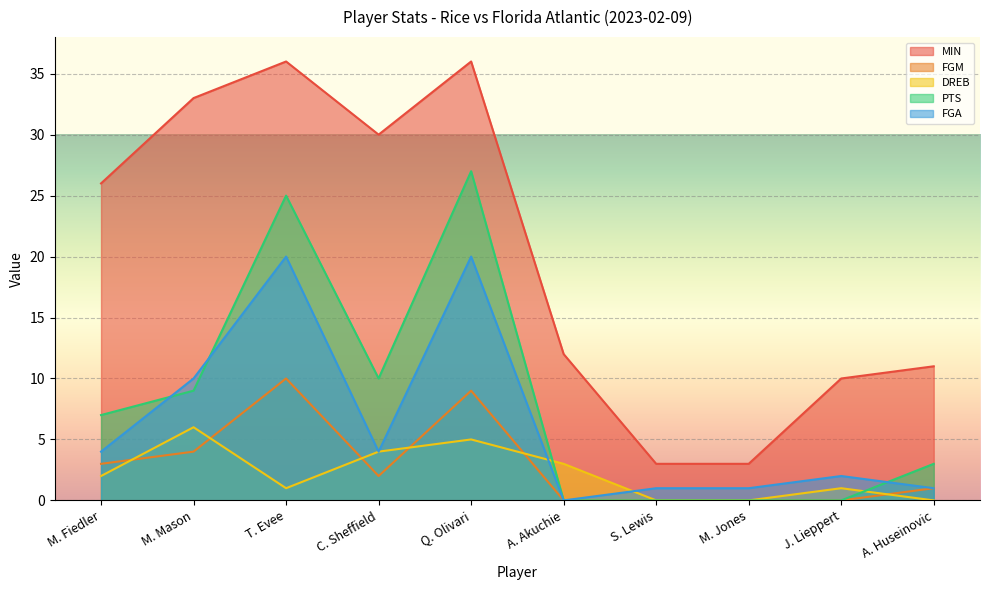

Reading left to right, extract all data points from this chart.

MIN: M. Fiedler=26	M. Mason=33	T. Evee=36	C. Sheffield=30	Q. Olivari=36	A. Akuchie=12	S. Lewis=3	M. Jones=3	J. Lieppert=10	A. Huseinovic=11
FGM: M. Fiedler=3	M. Mason=4	T. Evee=10	C. Sheffield=2	Q. Olivari=9	A. Akuchie=0	S. Lewis=0	M. Jones=0	J. Lieppert=0	A. Huseinovic=1
DREB: M. Fiedler=2	M. Mason=6	T. Evee=1	C. Sheffield=4	Q. Olivari=5	A. Akuchie=3	S. Lewis=0	M. Jones=0	J. Lieppert=1	A. Huseinovic=0
PTS: M. Fiedler=7	M. Mason=9	T. Evee=25	C. Sheffield=10	Q. Olivari=27	A. Akuchie=0	S. Lewis=0	M. Jones=0	J. Lieppert=0	A. Huseinovic=3
FGA: M. Fiedler=4	M. Mason=10	T. Evee=20	C. Sheffield=4	Q. Olivari=20	A. Akuchie=0	S. Lewis=1	M. Jones=1	J. Lieppert=2	A. Huseinovic=1